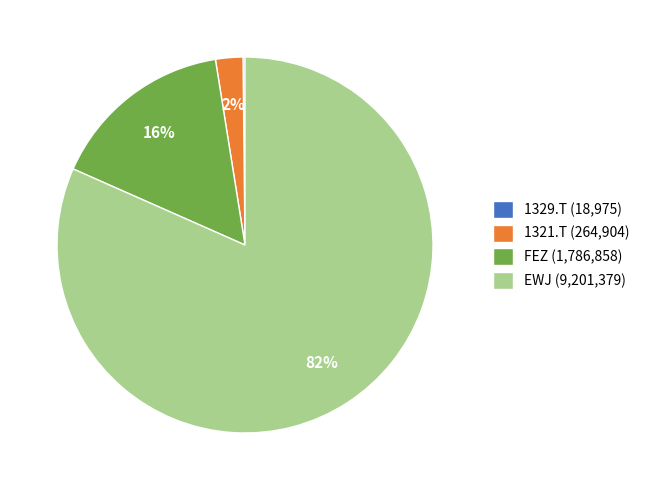

To the nearest percent, what portion does 1321.T (264,904) represent?

2%